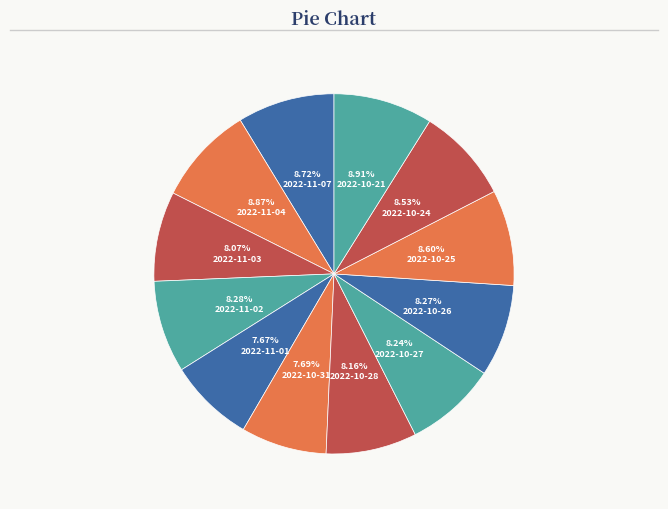

Which category has the smallest portion of the pie?

2022-11-01